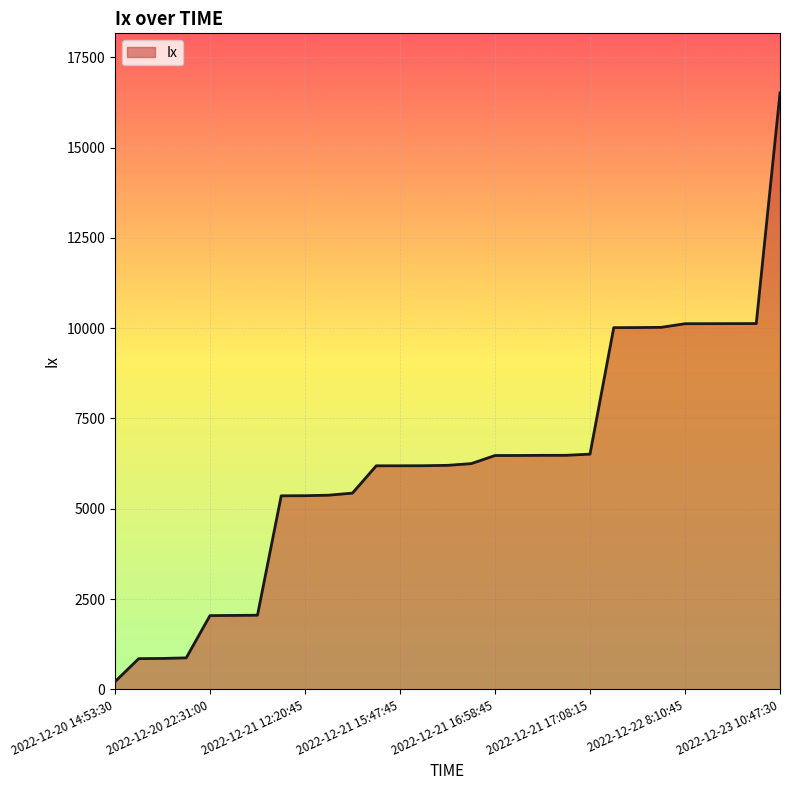

What is the difference between the maximum and minimum values?

16296